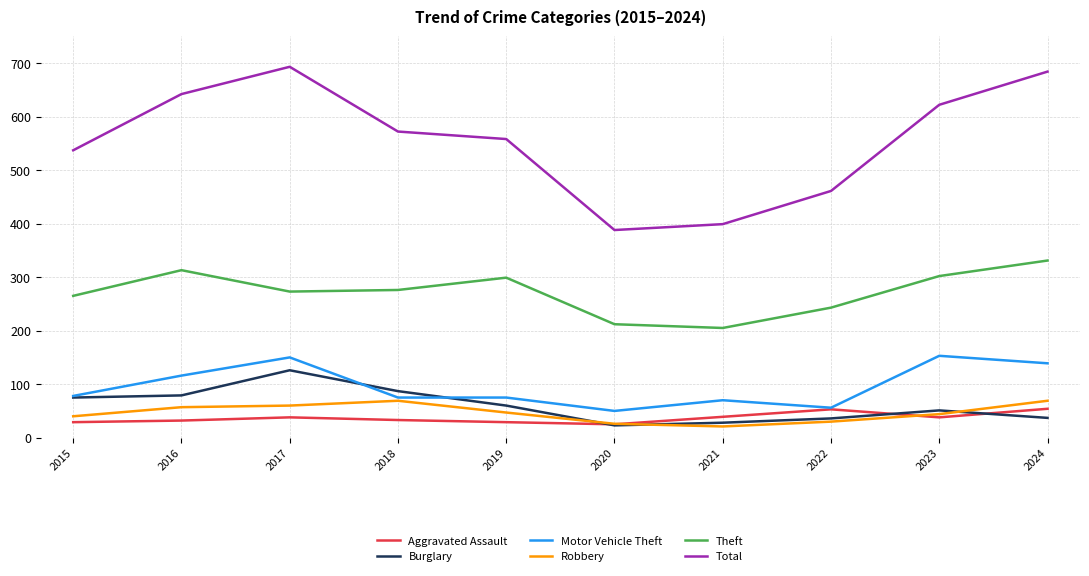

True or false: Aggravated Assault and Theft cross at least once.

False